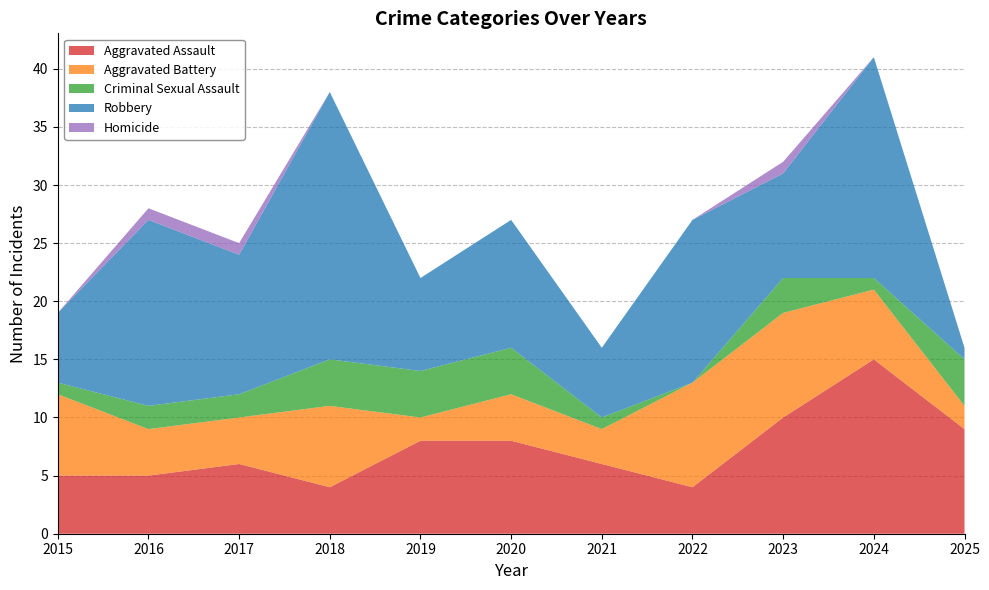

Reading left to right, what are all the values shown in this chart?

Aggravated Assault: 2015=5	2016=5	2017=6	2018=4	2019=8	2020=8	2021=6	2022=4	2023=10	2024=15	2025=9
Aggravated Battery: 2015=7	2016=4	2017=4	2018=7	2019=2	2020=4	2021=3	2022=9	2023=9	2024=6	2025=2
Criminal Sexual Assault: 2015=1	2016=2	2017=2	2018=4	2019=4	2020=4	2021=1	2022=0	2023=3	2024=1	2025=4
Robbery: 2015=6	2016=16	2017=12	2018=23	2019=8	2020=11	2021=6	2022=14	2023=9	2024=19	2025=1
Homicide: 2015=0	2016=1	2017=1	2018=0	2019=0	2020=0	2021=0	2022=0	2023=1	2024=0	2025=0